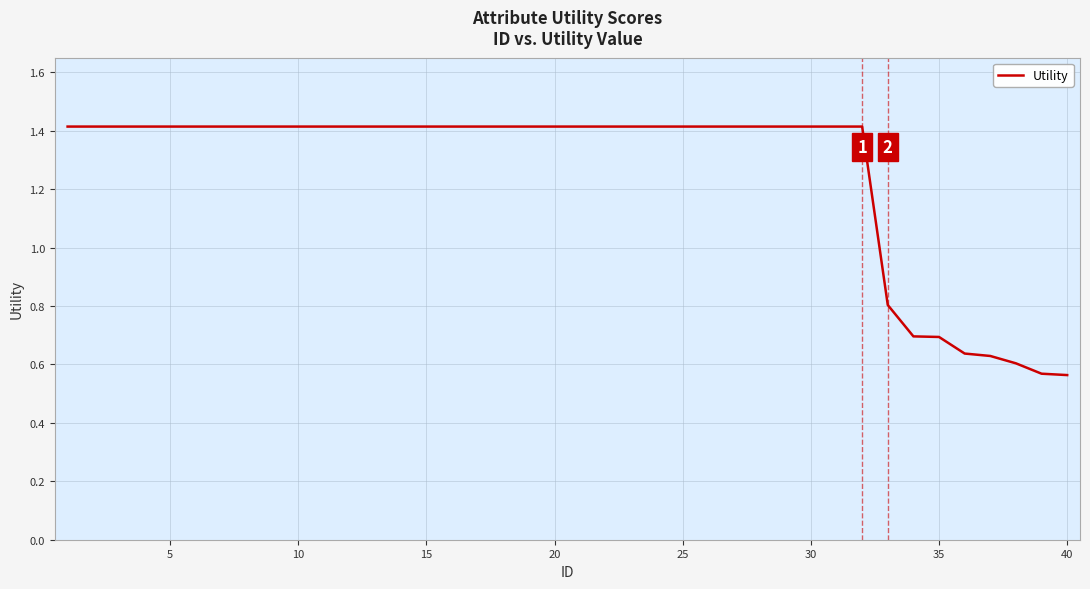

What is the difference between the maximum and minimum values?

0.9